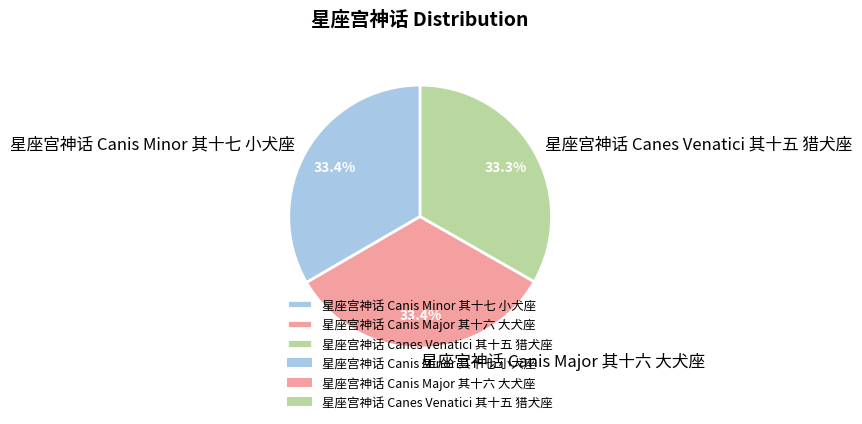

What is the ratio of the value at 星座宫神话 Canes Venatici 其十五 猎犬座 to the value at 星座宫神话 Canis Minor 其十七 小犬座?

1.0